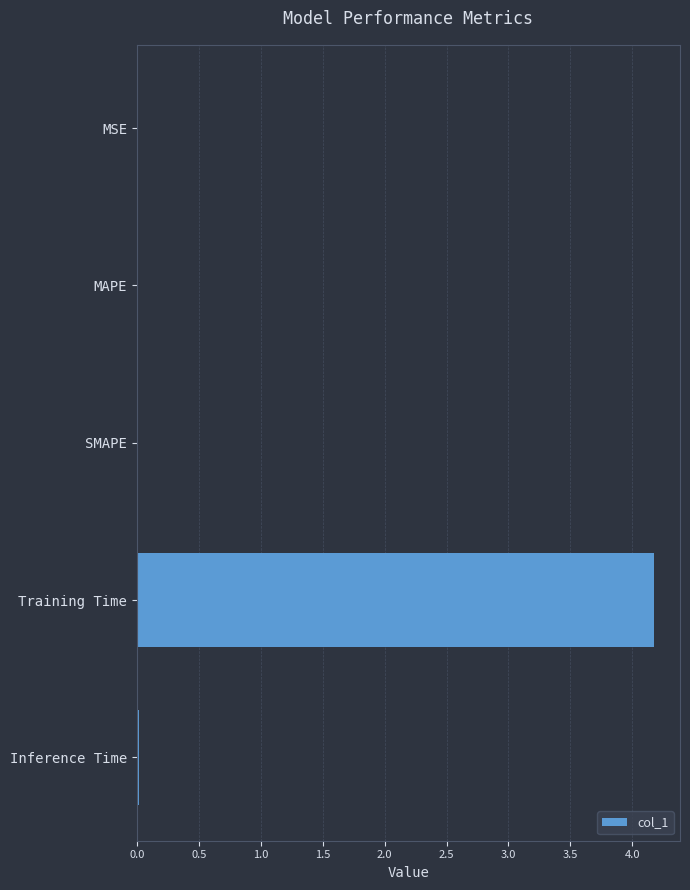

Does the chart contain stacked bars?

No